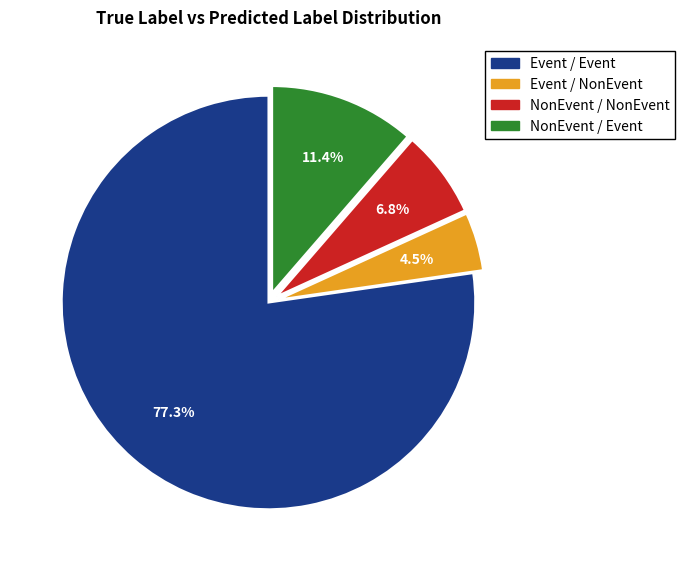

To the nearest percent, what portion does NonEvent / NonEvent represent?

7%